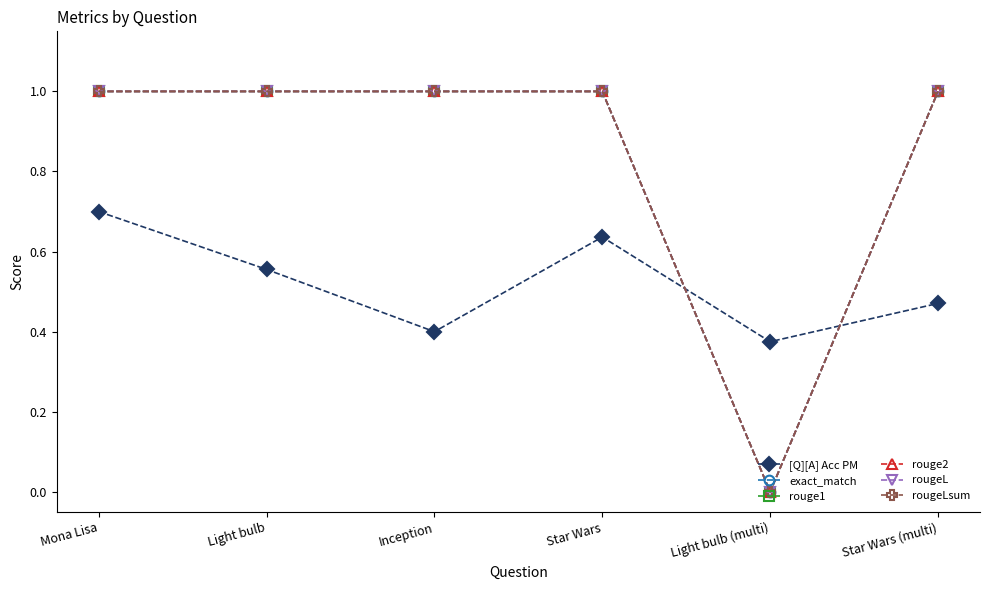

What is the label of the 4th point from the left?

Star Wars